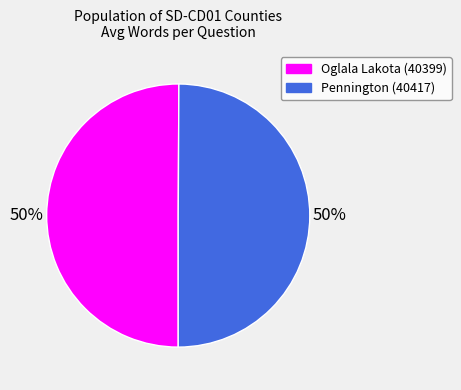

The Oglala Lakota (40399) slice represents 45% of the pie. True or false?

False